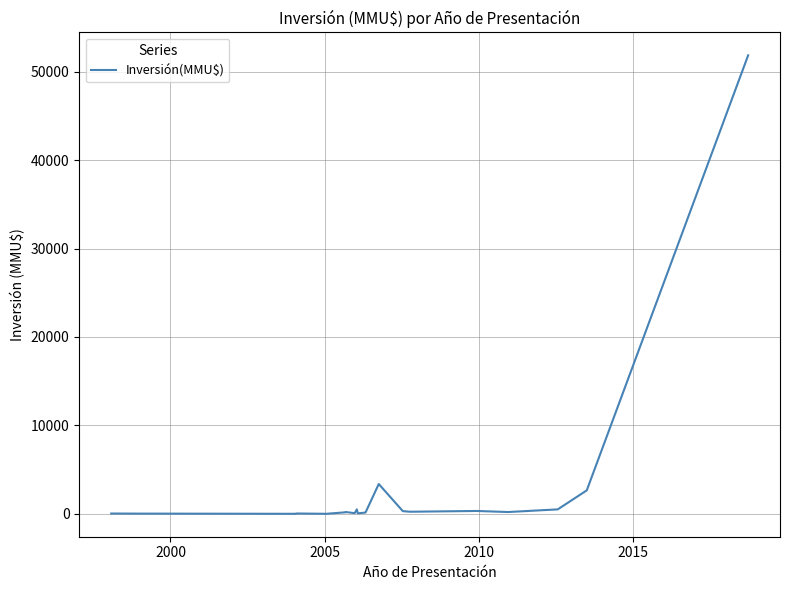

How many data points are above 200?

10